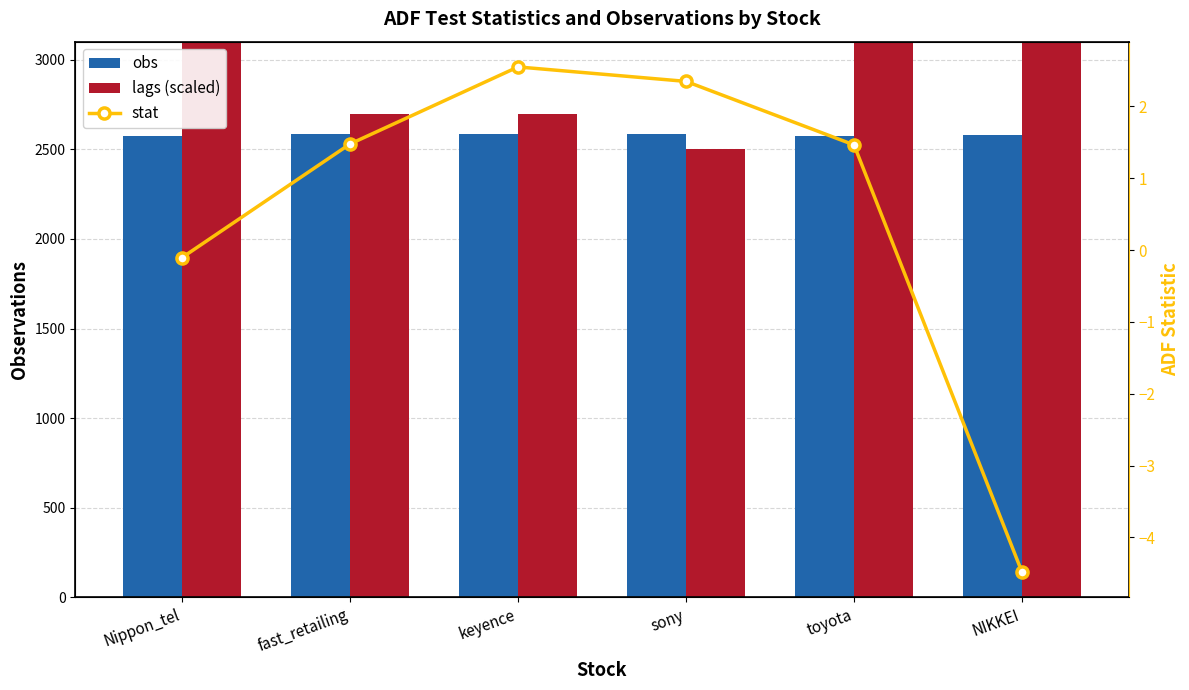

What is the average value of the lags (scaled) series?

3300.0